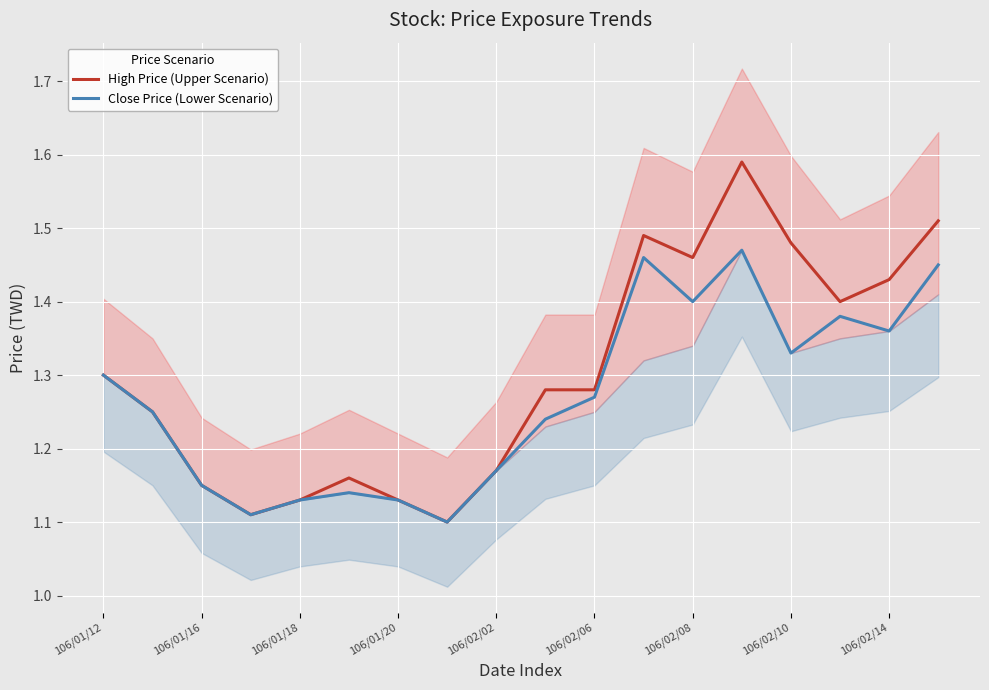

Which series has the largest range (max minus min)?

High Price (Upper Scenario)